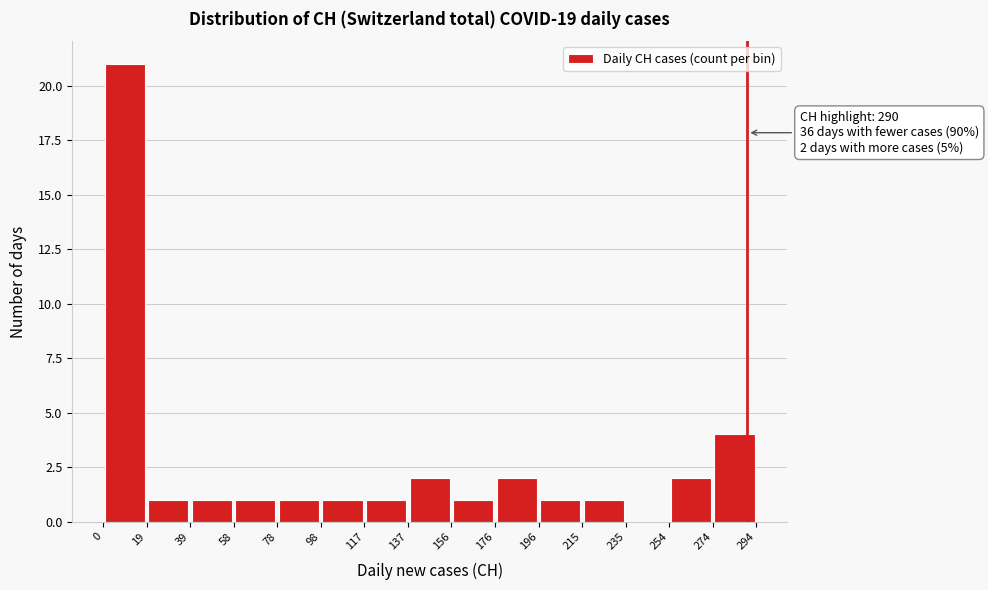

Which range on the x-axis has the tallest bar?

0 to 19